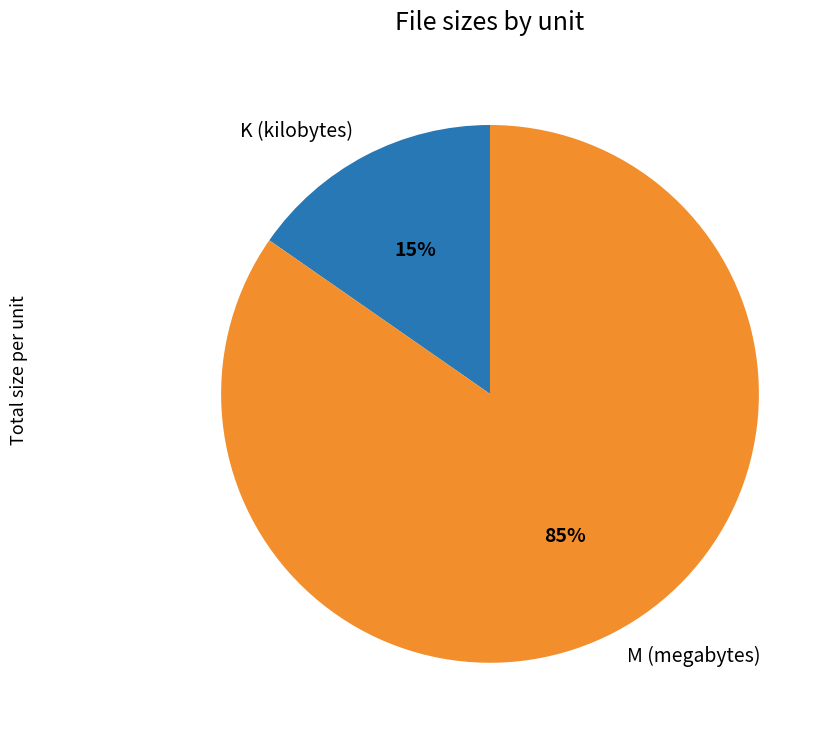

Is there a majority slice in this chart?

Yes